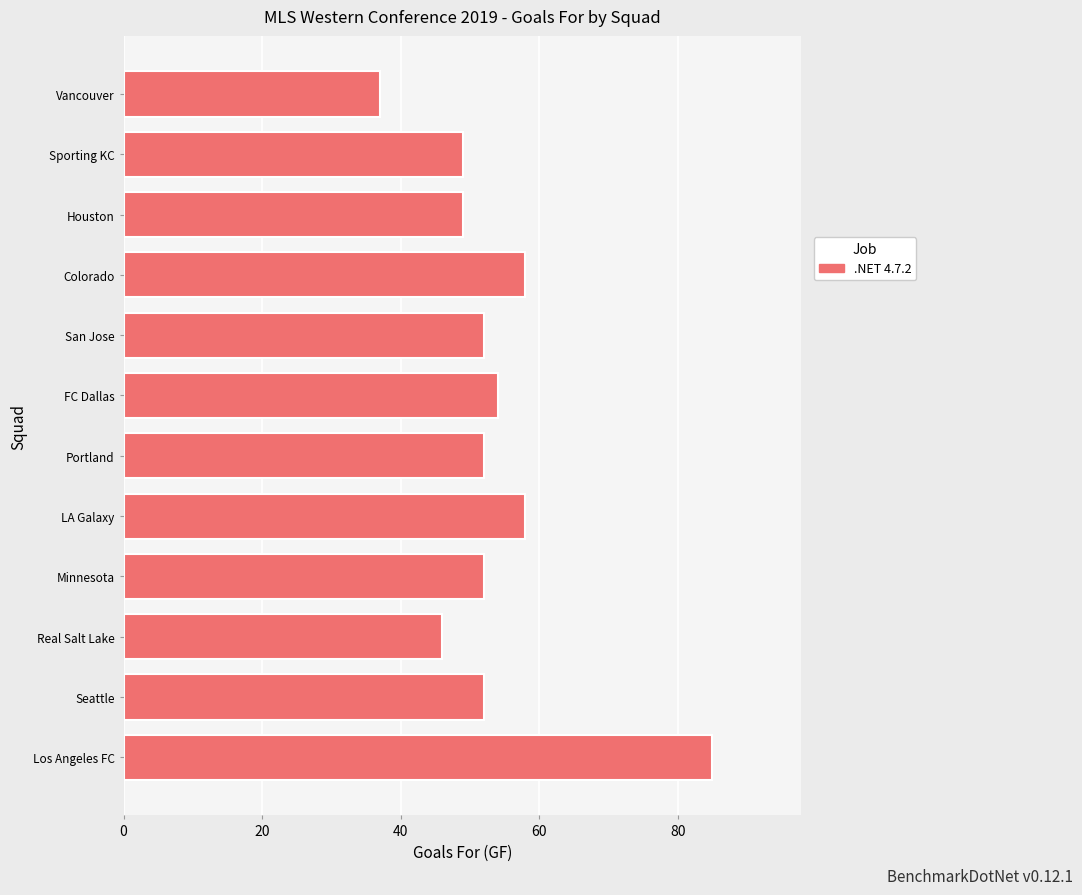

The value at FC Dallas is 32. True or false?

False